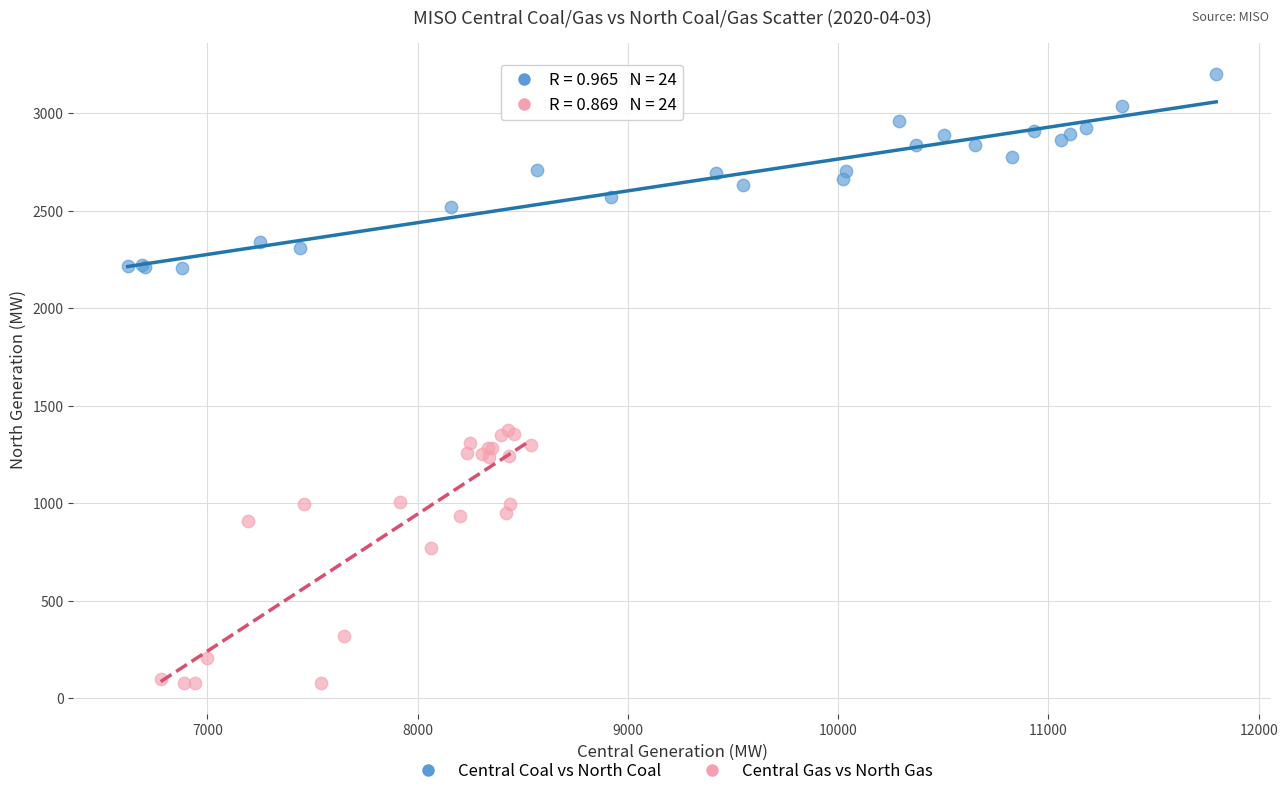

Which series has the largest Y range (max minus min)?

Central Gas vs North Gas